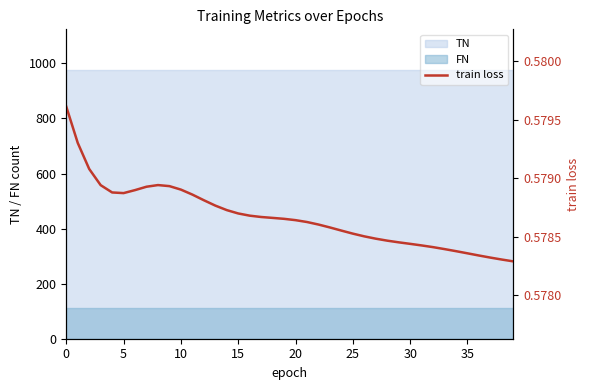

What is the label of the 19th point from the left?

18